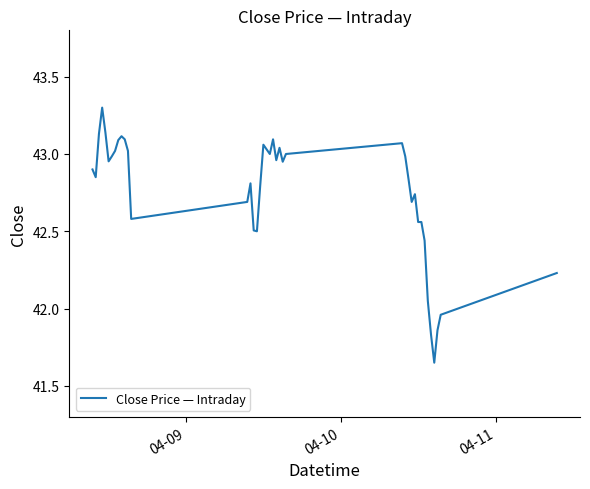

What is the difference between the maximum and minimum values?

1.6